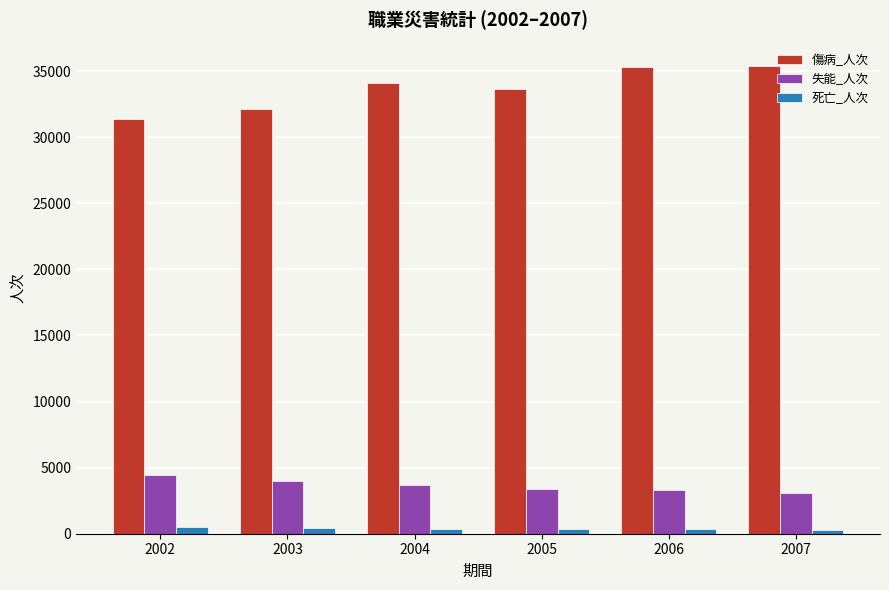

What is the difference between the maximum and minimum values in the 死亡_人次 series?

214